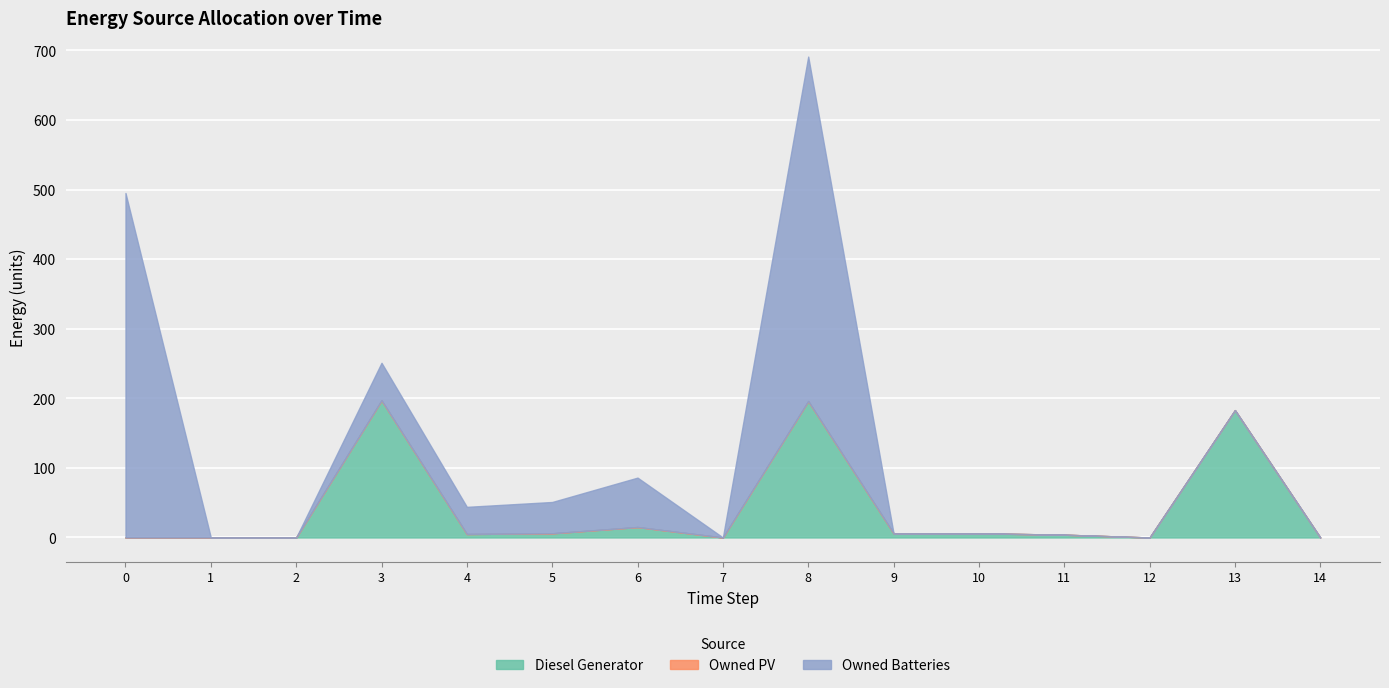

What is the average value of the Diesel Generator series?

41.2